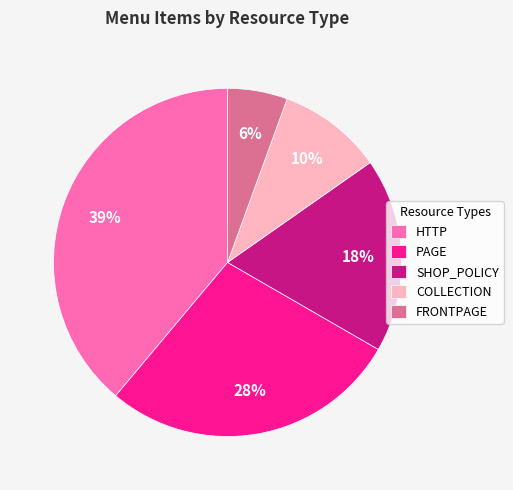

What is the largest slice in the pie chart?

HTTP